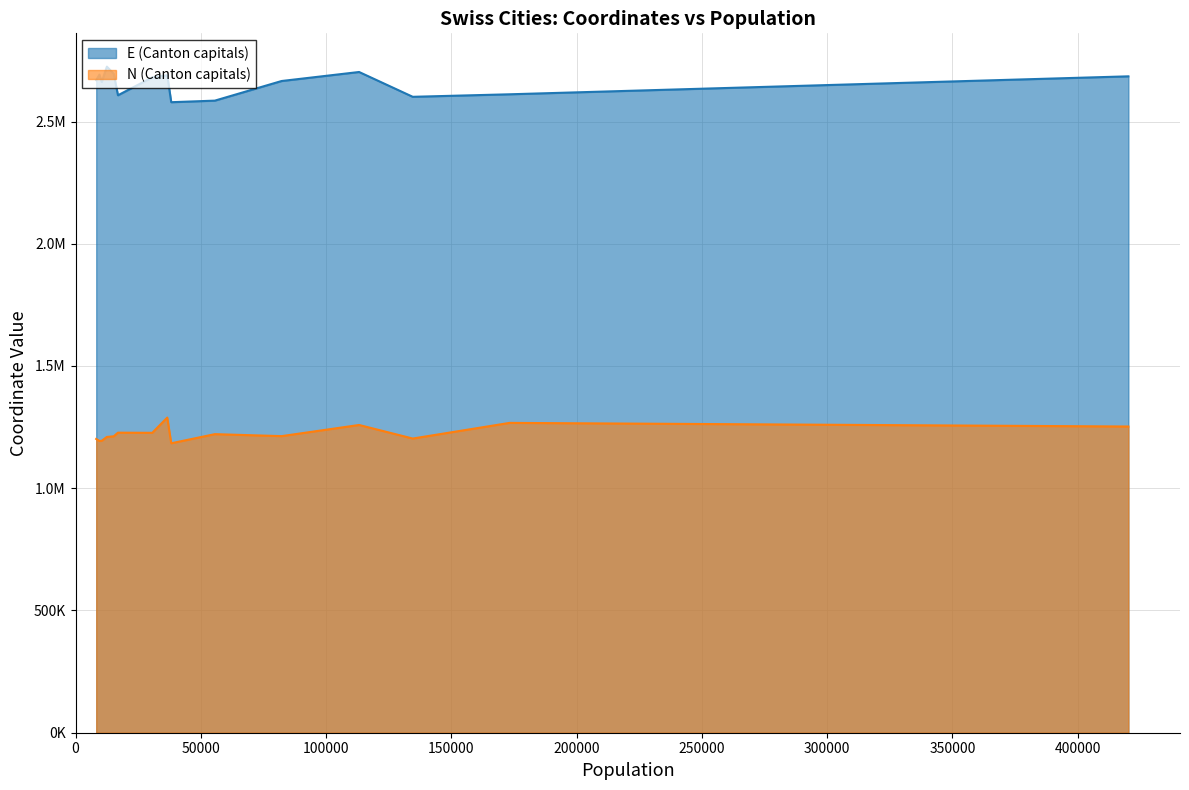

Does the chart display data point markers on the line(s)?

No